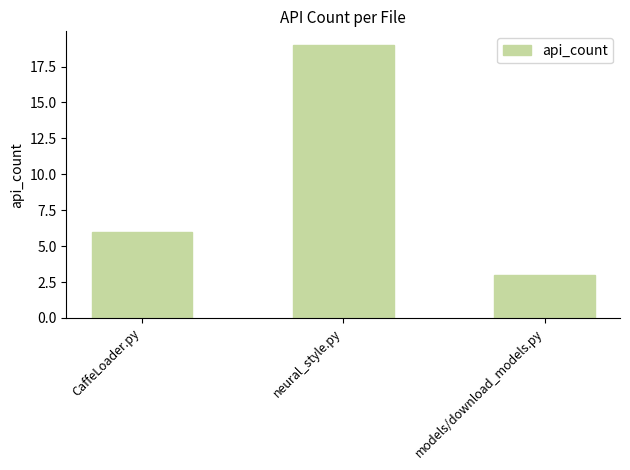

Rank the categories by value from highest to lowest.

neural_style.py, CaffeLoader.py, models/download_models.py